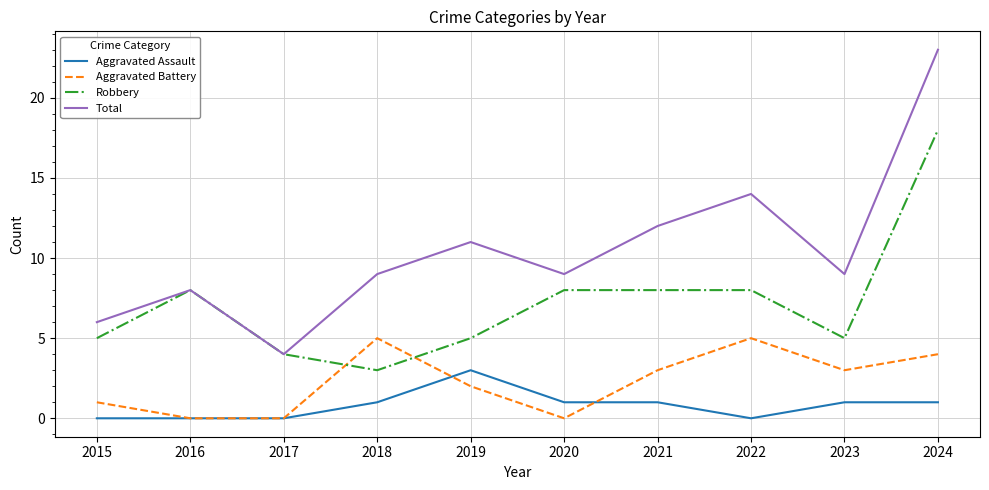

At which label does Robbery reach its peak?

2024